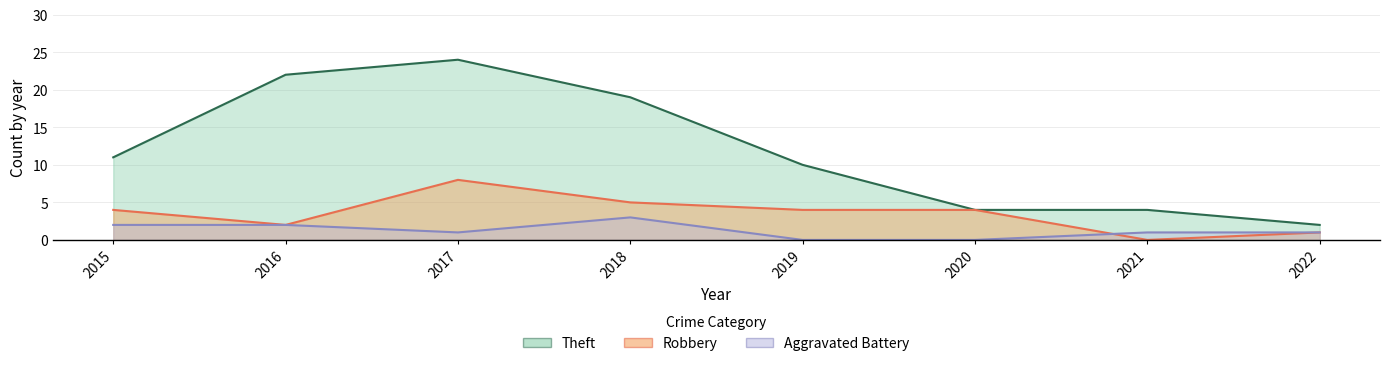

What is the approximate value of Theft at 2022?

2